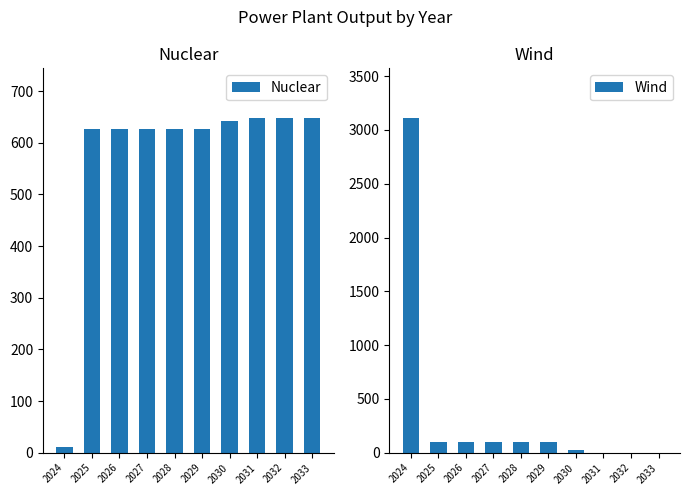

Reading left to right, transcribe all the data shown in this chart.

Nuclear: 12	626	626	626	626	626	642	647	647	647
Wind: 3107	100	100	100	100	100	21	0	0	0